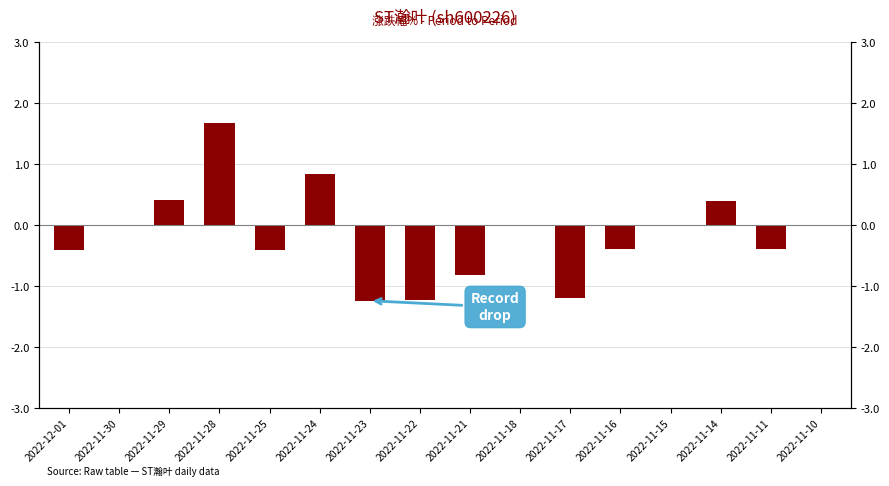

What is the maximum value shown in the chart?

1.7